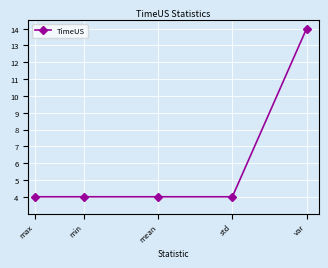

What is the greatest value displayed?

14.0